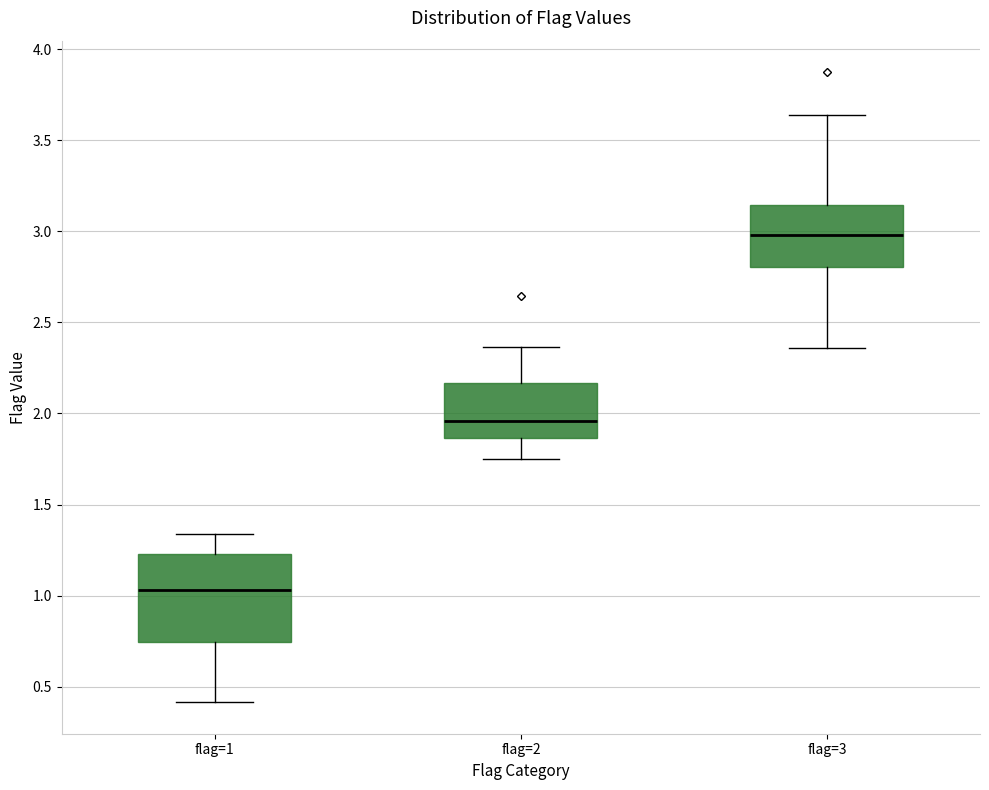

Reading left to right, transcribe this box plot: for each box, give where its median line is, the range the box spans, and where its two whiskers end, as read against the y-axis. The values are not printed on the chart, so give them approximately, as read against the axis.

flag=1: median 1.05, box 0.75 to 1.25, whiskers 0.40 to 1.35
flag=2: median 1.95, box 1.85 to 2.15, whiskers 1.75 to 2.35
flag=3: median 3.00, box 2.80 to 3.15, whiskers 2.35 to 3.65